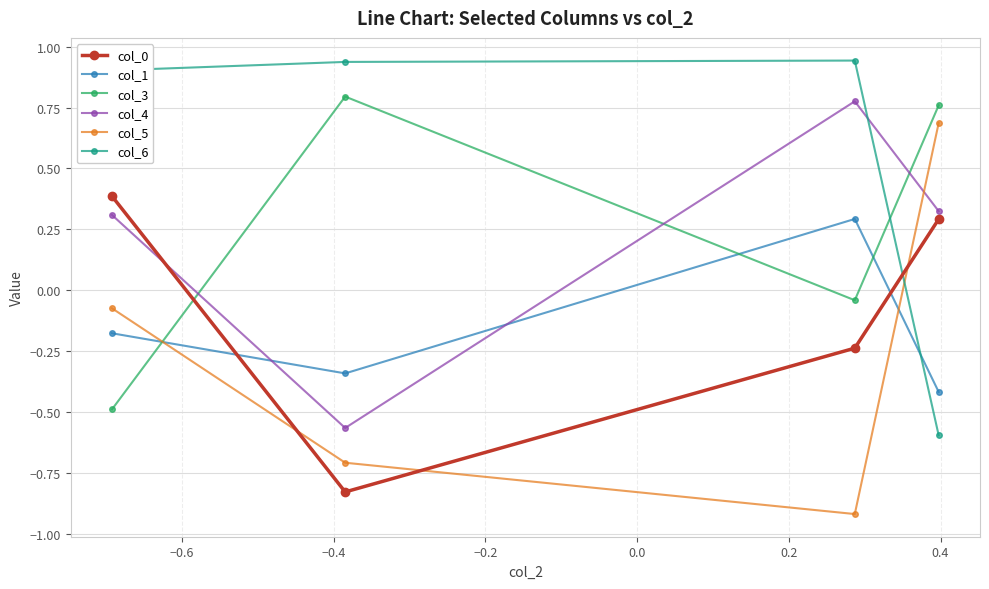

Rank the series by their maximum value, from highest to lowest.

col_6, col_3, col_4, col_5, col_0, col_1